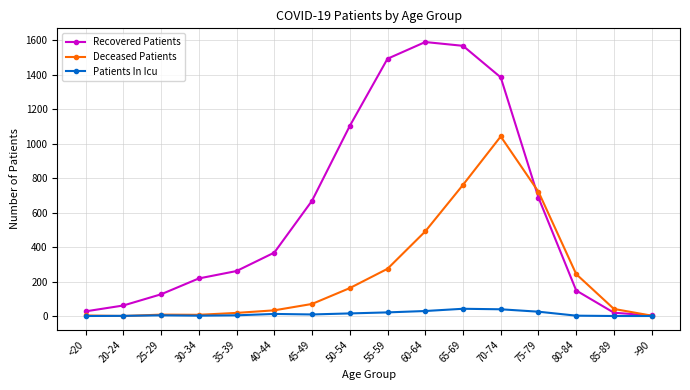

Rank the series by their maximum value, from lowest to highest.

Patients In Icu, Deceased Patients, Recovered Patients